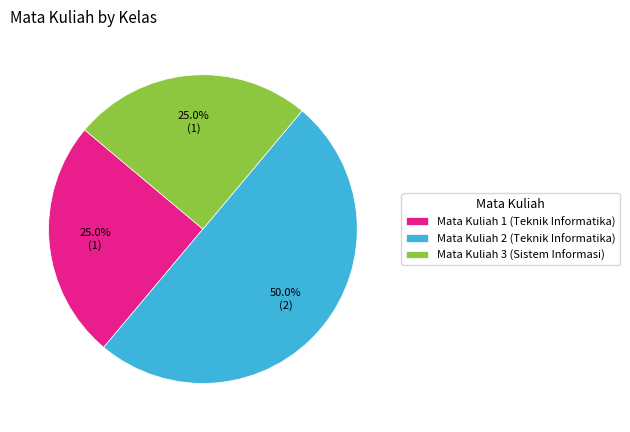

What is the total percentage of Mata Kuliah 1 (Teknik Informatika) and Mata Kuliah 3 (Sistem Informasi)?

50.0%